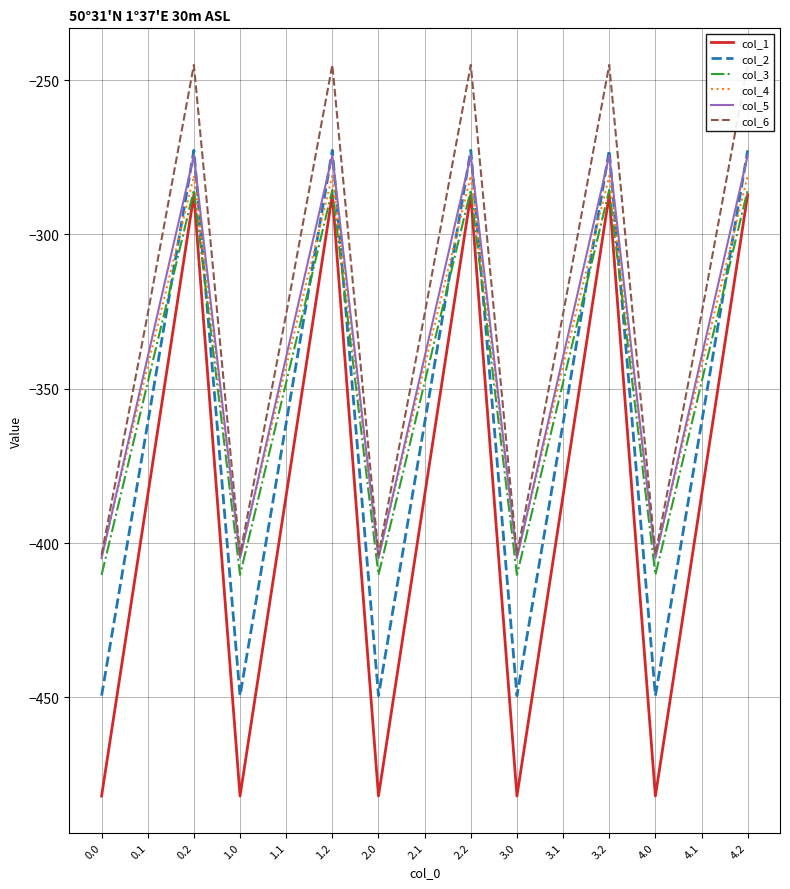

True or false: col_3 and col_4 cross at least once.

False